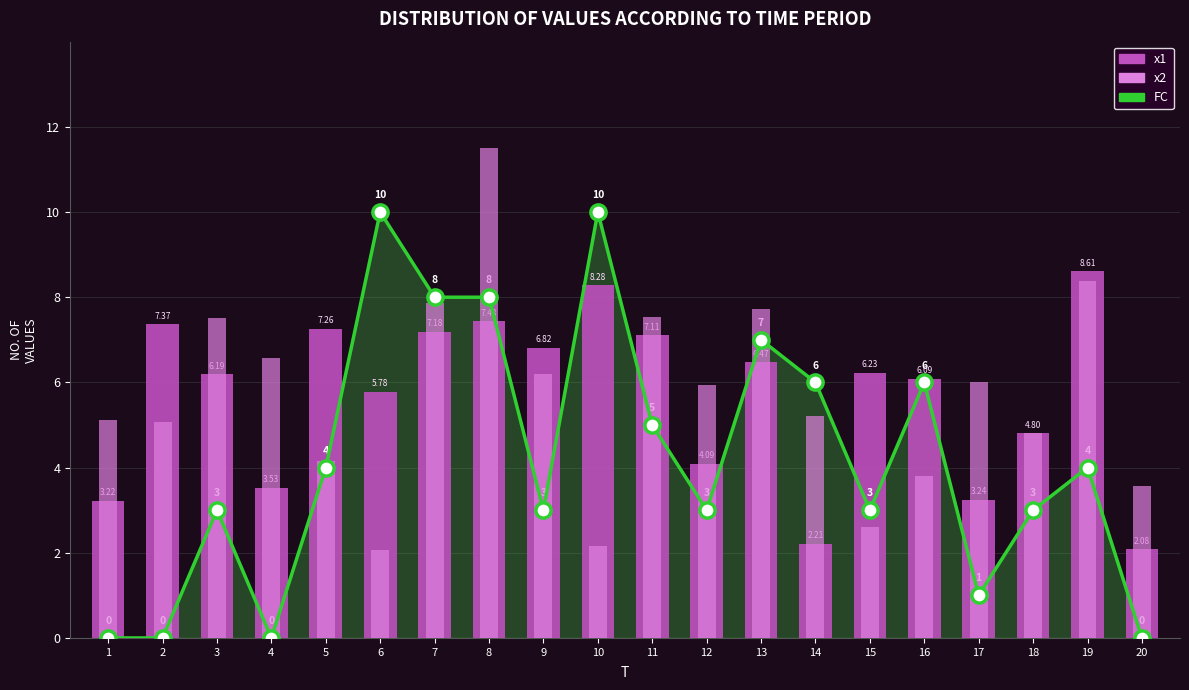

At how many categories does at least one series exceed 5?

18